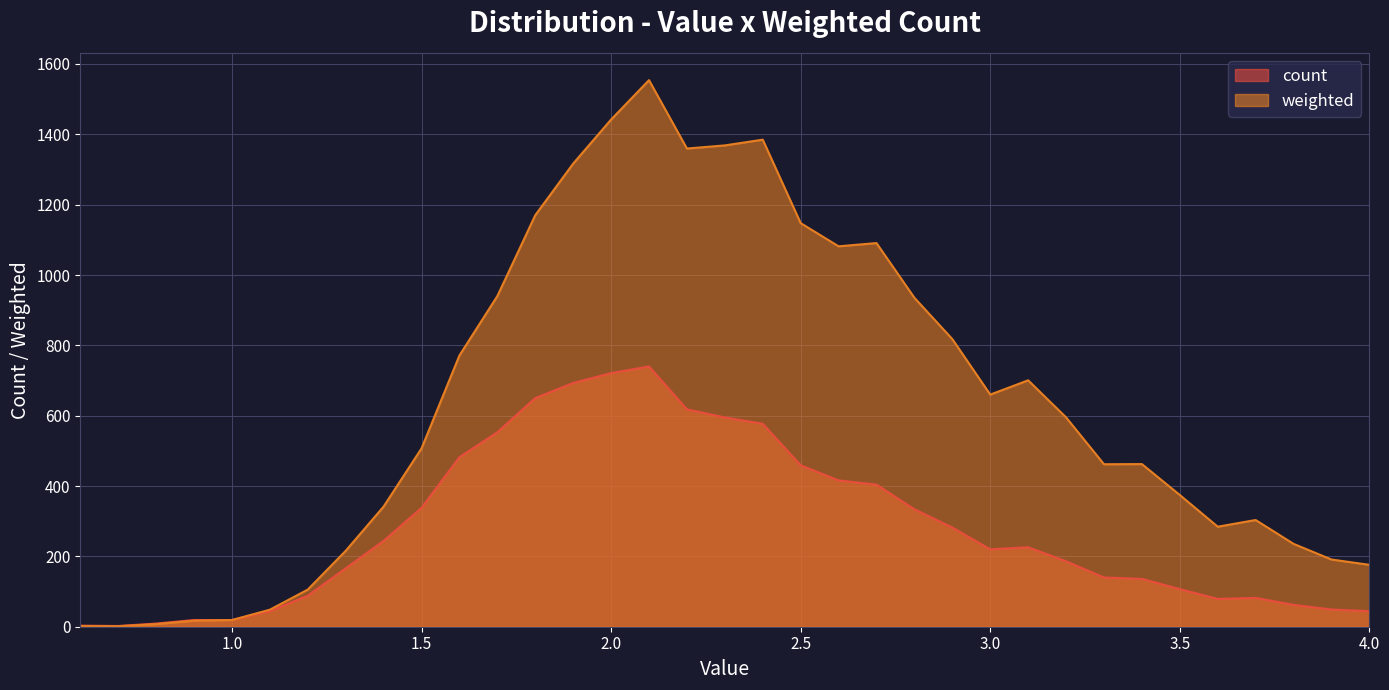

Rank the series by their average value, from lowest to highest.

count, weighted